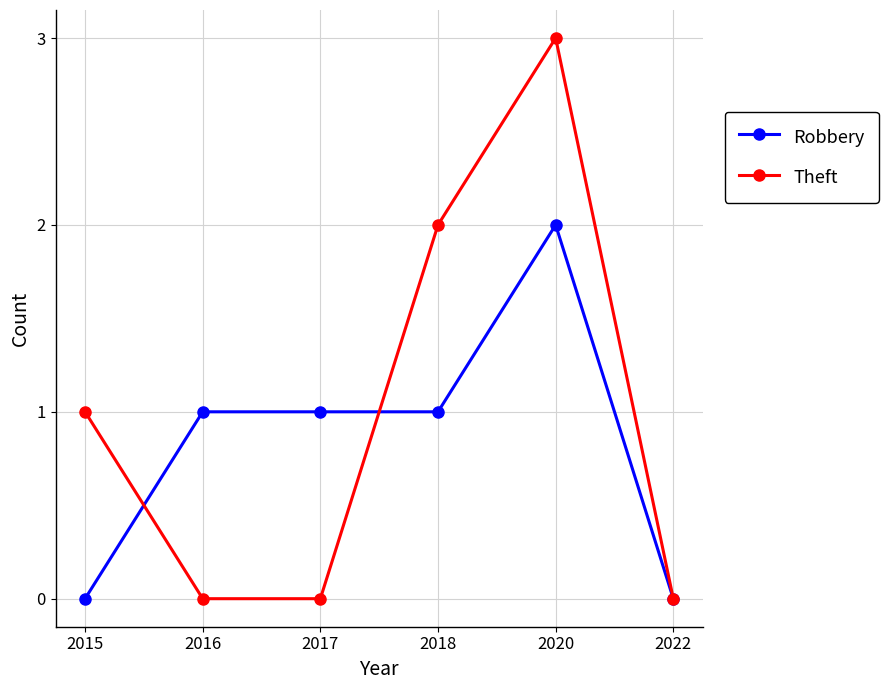

What is the maximum value shown in the chart?

3